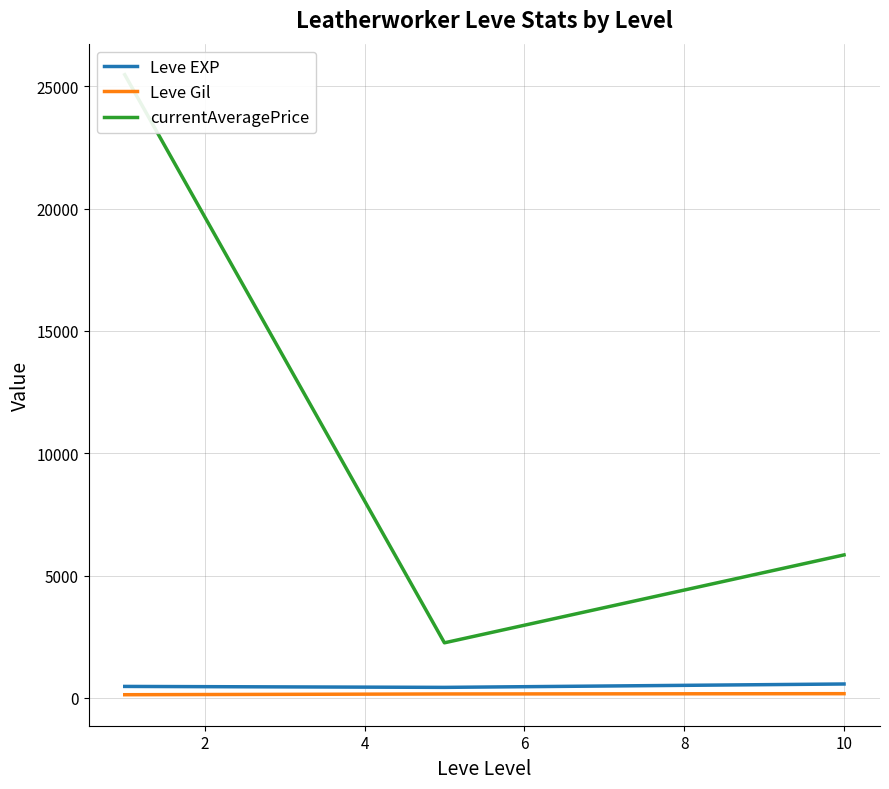

Reading right to left, what are all the values shown in this chart?

Leve EXP: 566.7	428.3	467.0
Leve Gil: 170.7	159.0	128.0
currentAveragePrice: 5842.7	2249.8	25472.8